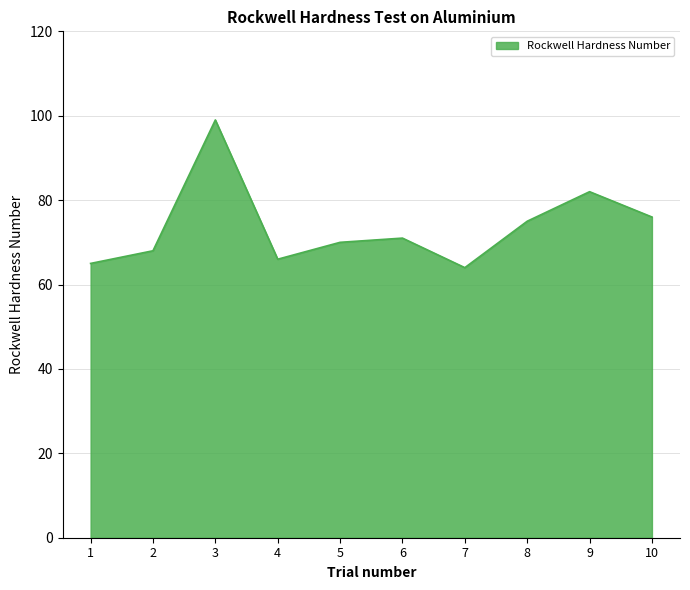

The value at 1 is 65. True or false?

True